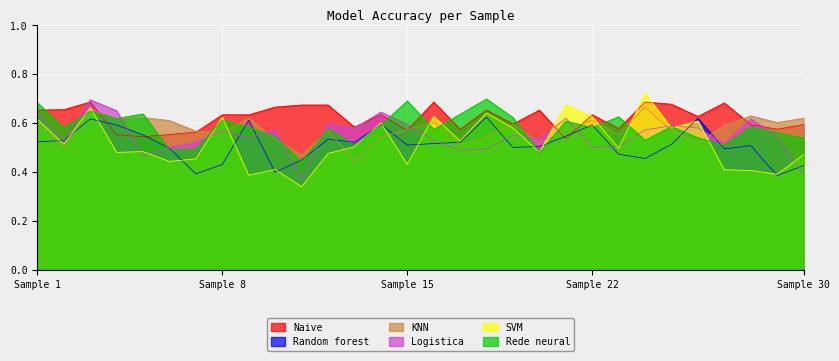

Does the chart display data point markers on the line(s)?

No